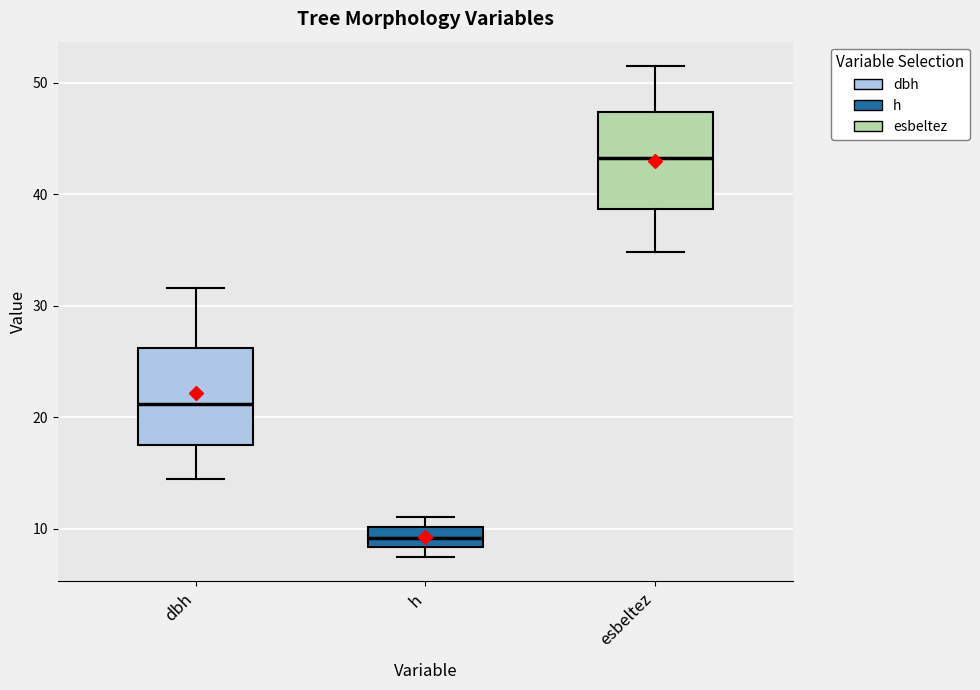

Which box has the lowest median line?

h